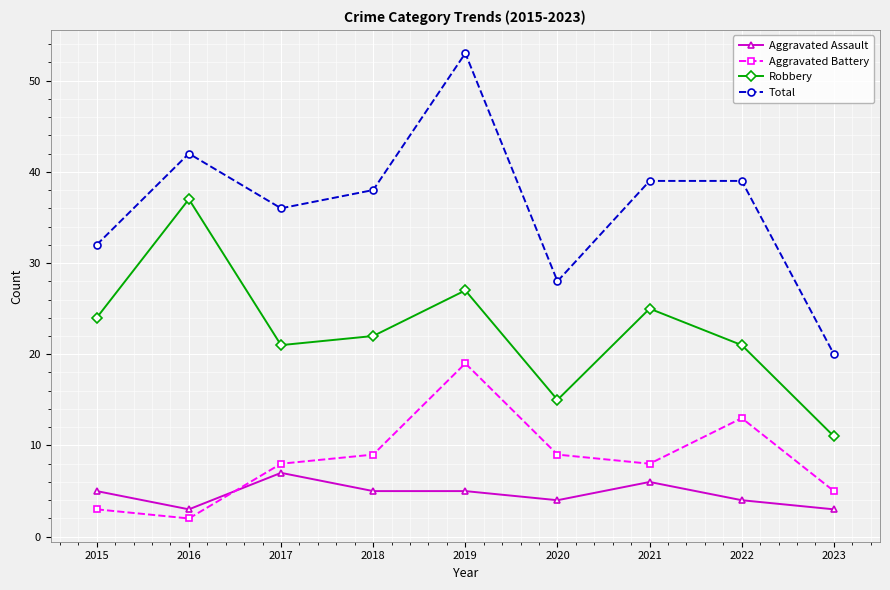

At which category is the sum across all series the highest?

2019